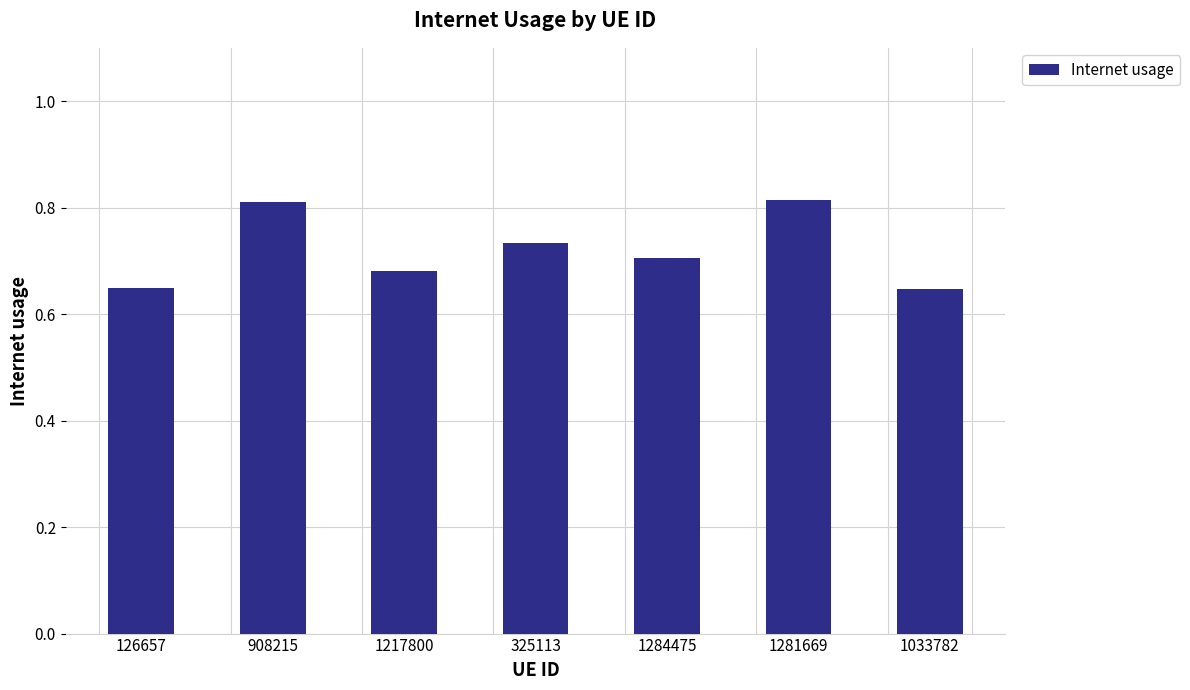

Is it true that the value at 1217800 is 0.7?

True